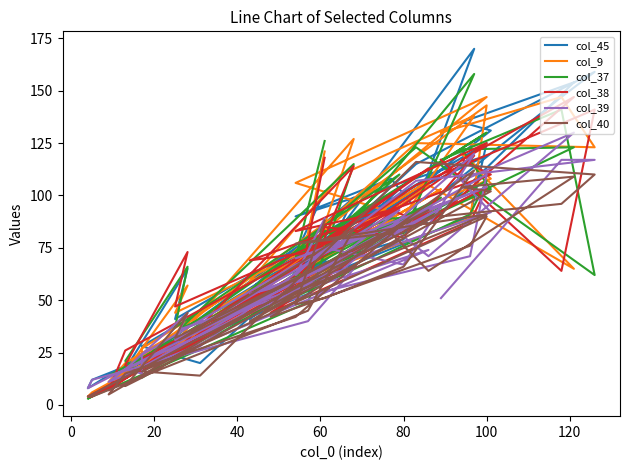

How many lines are shown in the chart?

6